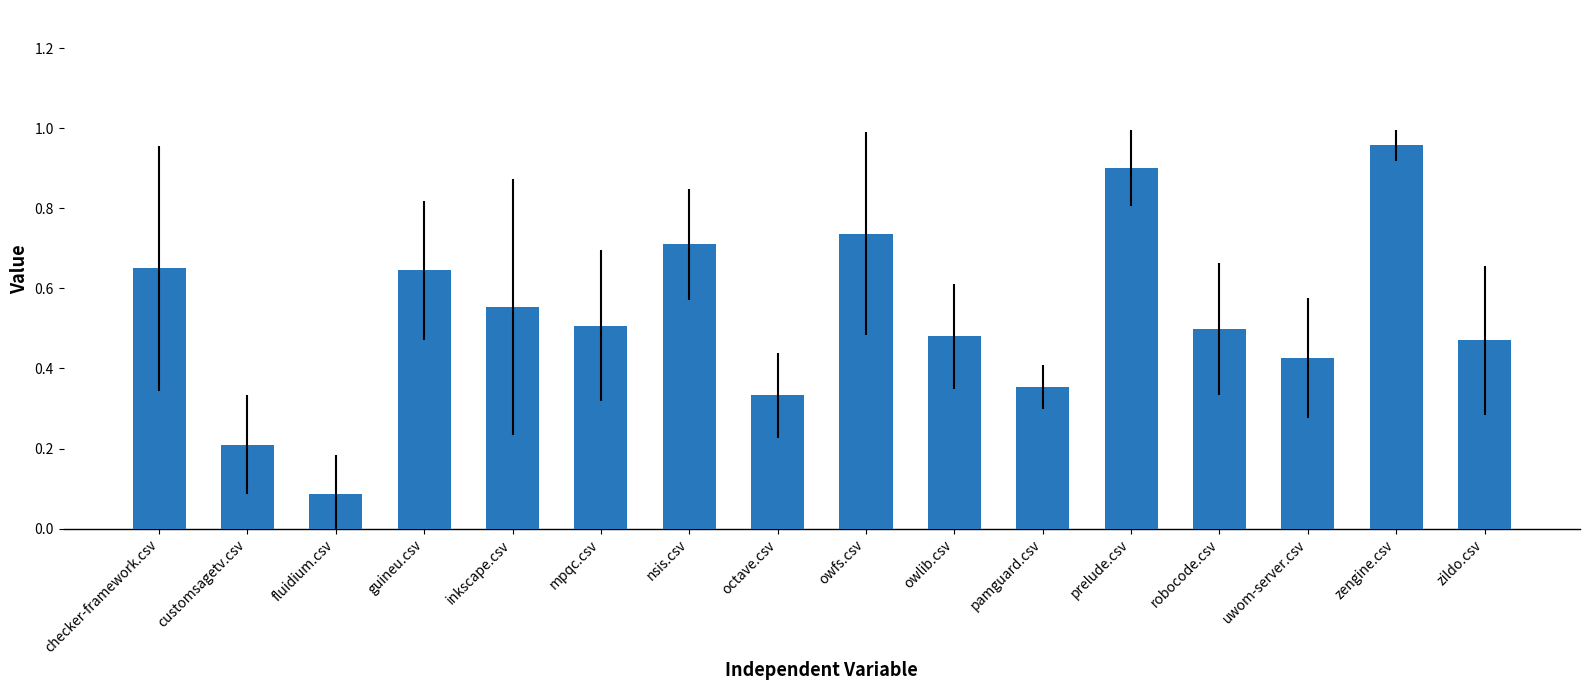

What is the difference between the second highest and minimum values?

0.8